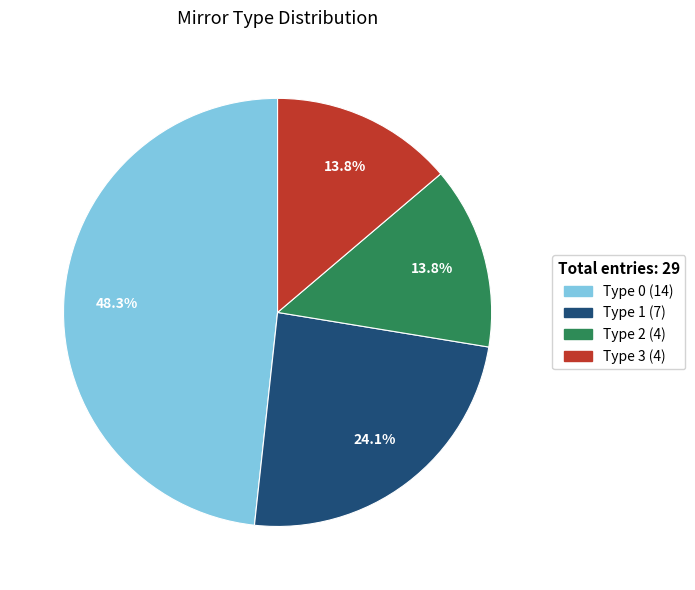

What percentage do Type 1 (7) and Type 3 (4) together represent?

37.9%